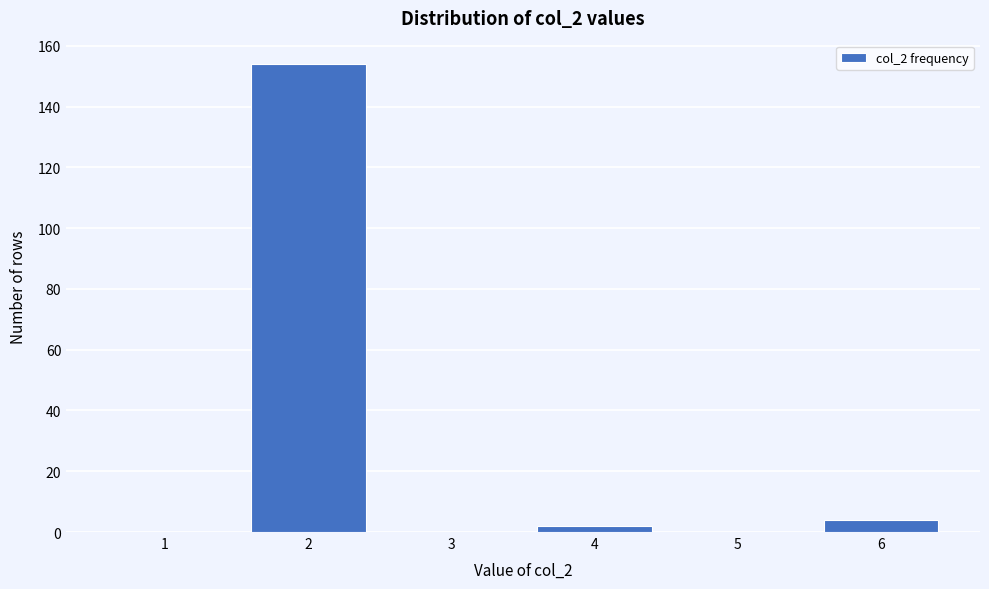

Reading left to right, transcribe all the data shown in this chart.

1=0	2=154	3=0	4=2	5=0	6=4